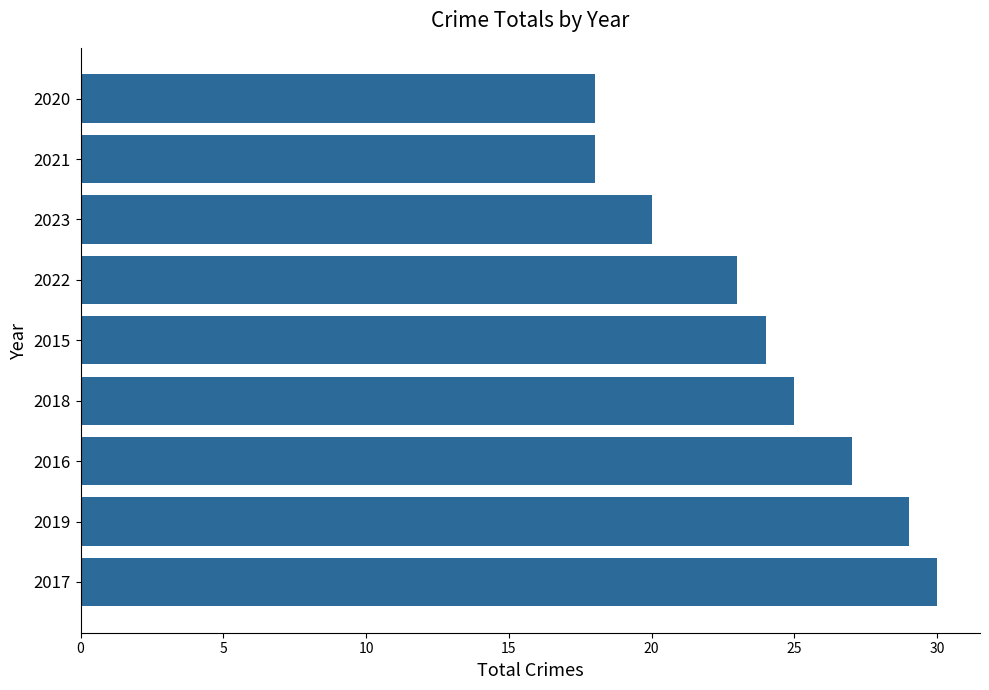

Reading bottom to top, transcribe all the data shown in this chart.

30	29	27	25	24	23	20	18	18